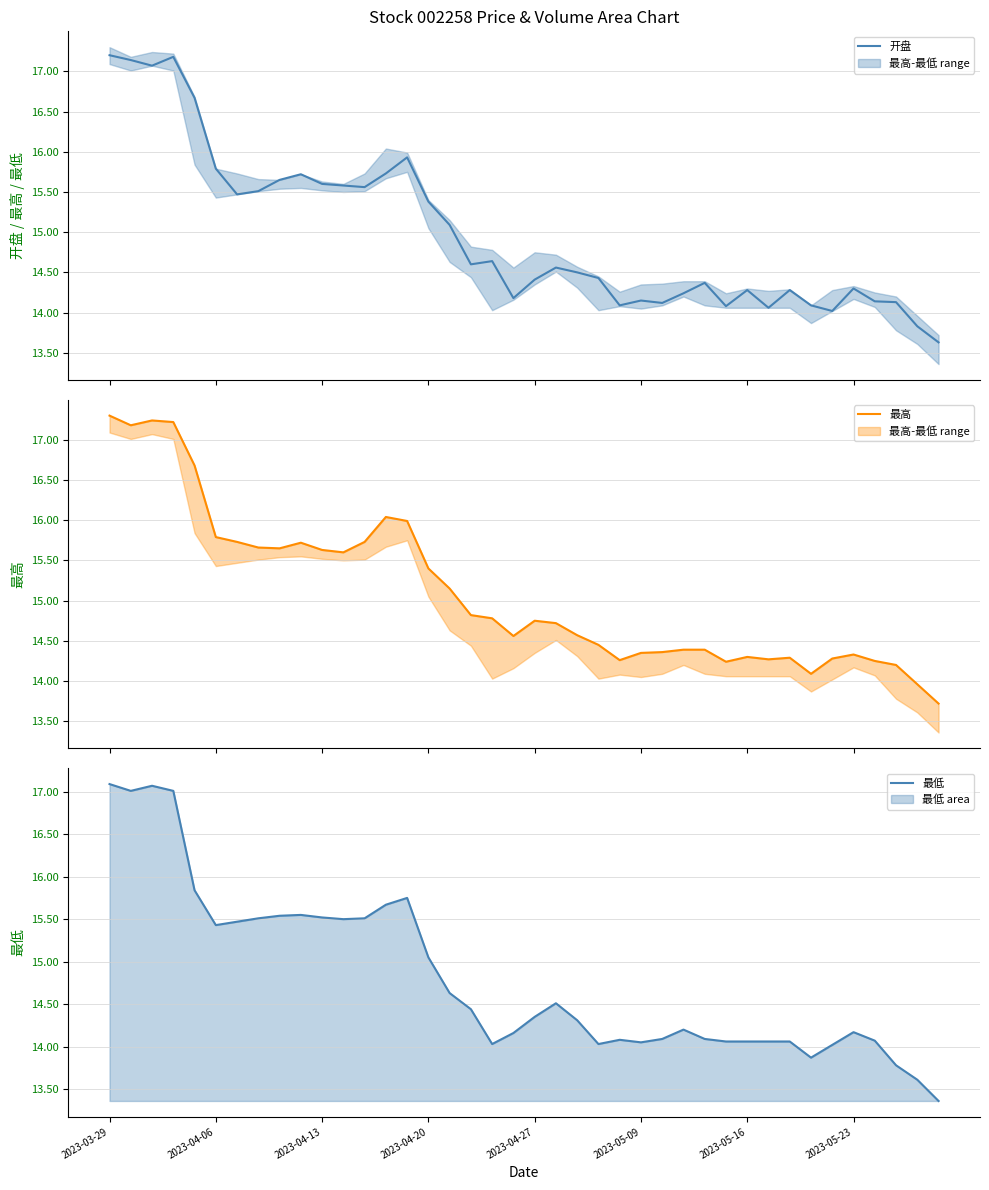

Reading right to left, what are all the values shown in this chart?

开盘: 13.6	13.8	14.1	14.1	14.3	14.0	14.1	14.3	14.1	14.3	14.1	14.4	14.2	14.1	14.2	14.1	14.4	14.5	14.6	14.4	14.2	14.6	14.6	15.1	15.4	15.9	15.7	15.6	15.6	15.6	15.7	15.7	15.5	15.5	15.8	16.7	17.2	17.1	17.1	17.2
最高: 13.7	14.0	14.2	14.2	14.3	14.3	14.1	14.3	14.3	14.3	14.2	14.4	14.4	14.4	14.3	14.3	14.4	14.6	14.7	14.8	14.6	14.8	14.8	15.2	15.4	16.0	16.0	15.7	15.6	15.6	15.7	15.7	15.7	15.7	15.8	16.7	17.2	17.2	17.2	17.3
最低: 13.4	13.6	13.8	14.1	14.2	14.0	13.9	14.1	14.1	14.1	14.1	14.1	14.2	14.1	14.1	14.1	14.0	14.3	14.5	14.3	14.2	14.0	14.4	14.6	15.1	15.8	15.7	15.5	15.5	15.5	15.6	15.5	15.5	15.5	15.4	15.8	17.0	17.1	17.0	17.1